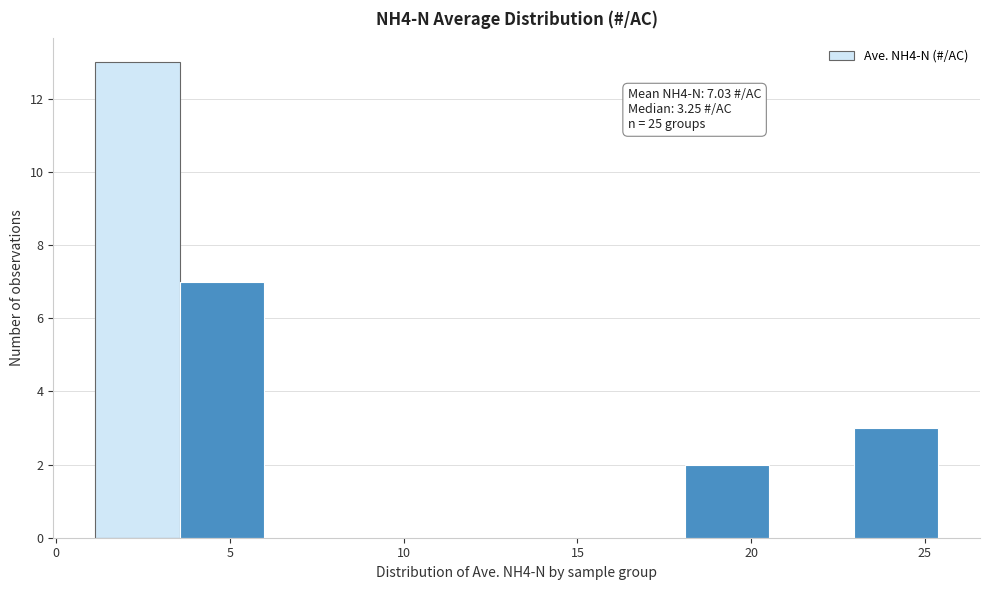

Over which range of the x-axis is the bar tallest?

1.0 to 3.5